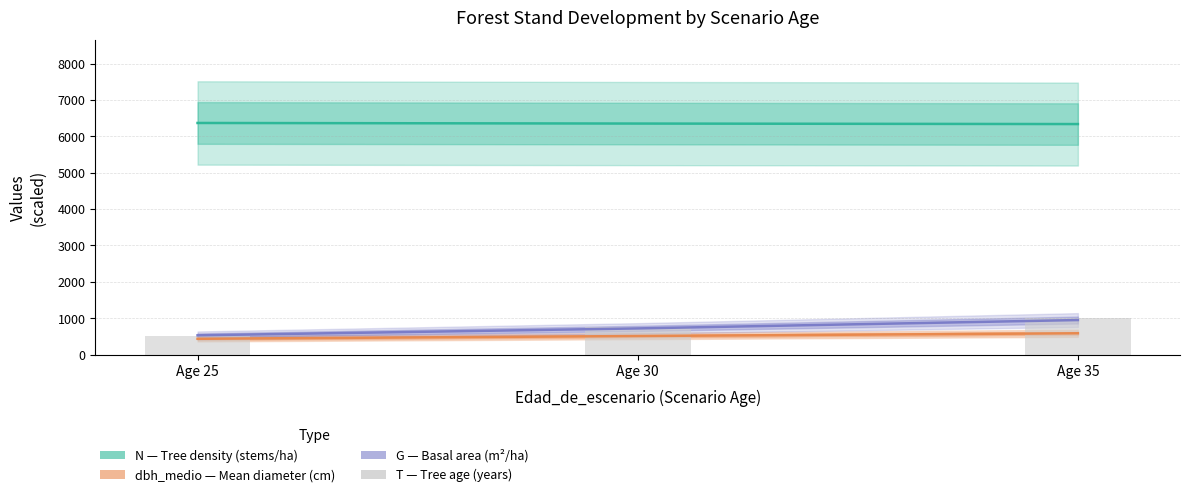

What is the average value of the dbh_medio (×30) series?

510.6